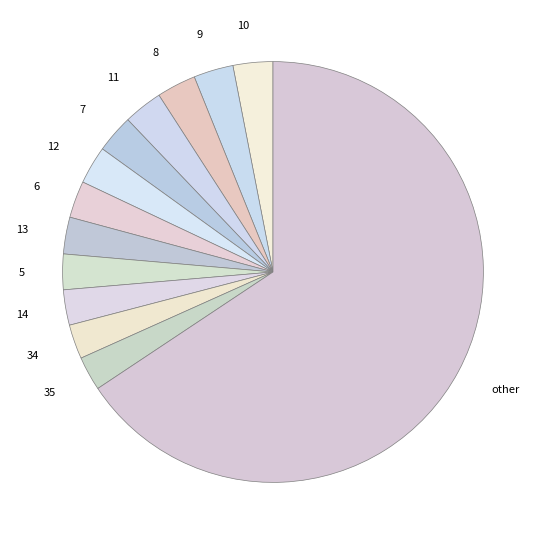

Do 35 and 7 together represent more than half of the pie?

No